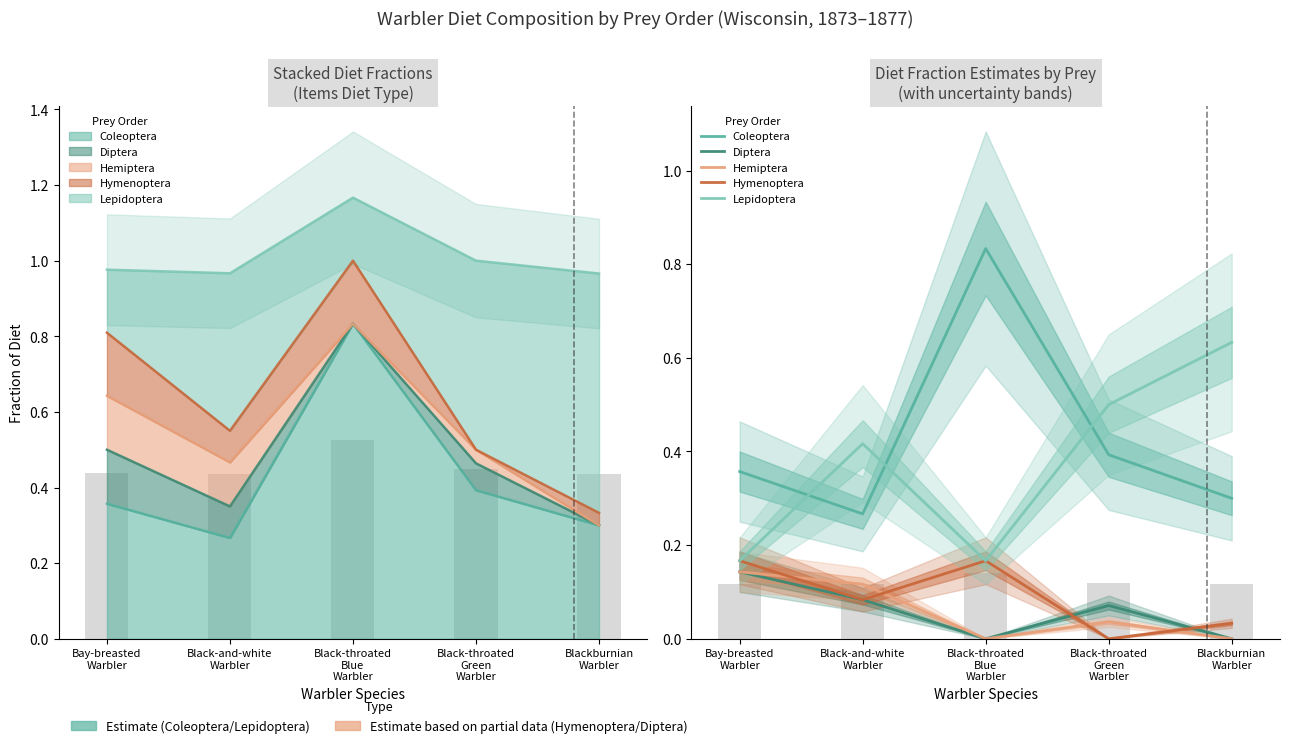

Count the number of data series in this chart.

5